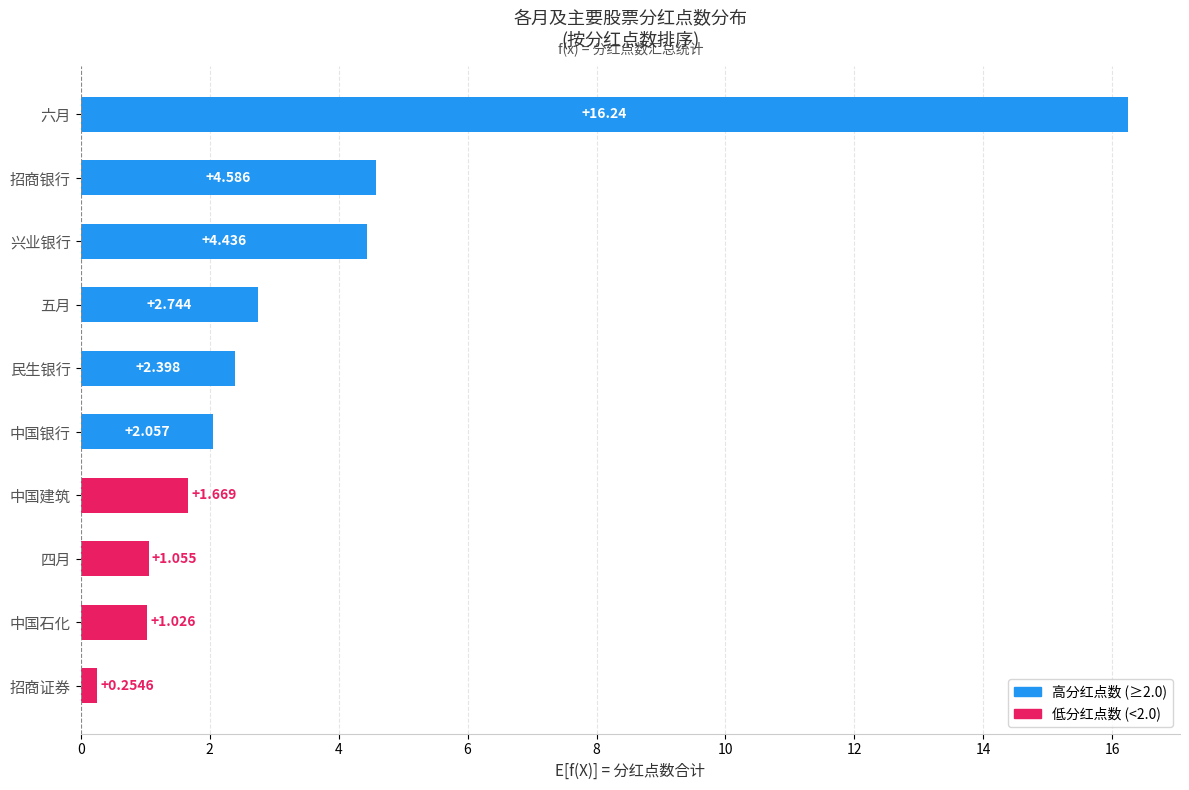

Which category has the highest value across all series?

六月